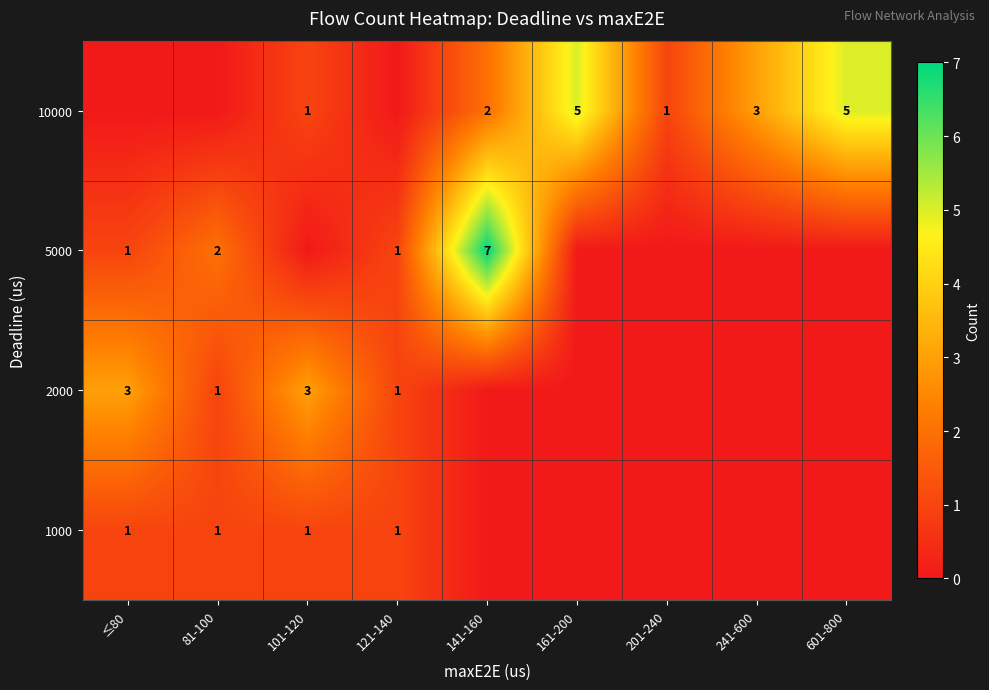

What is the spread (max minus min) of values at 601-800?

5